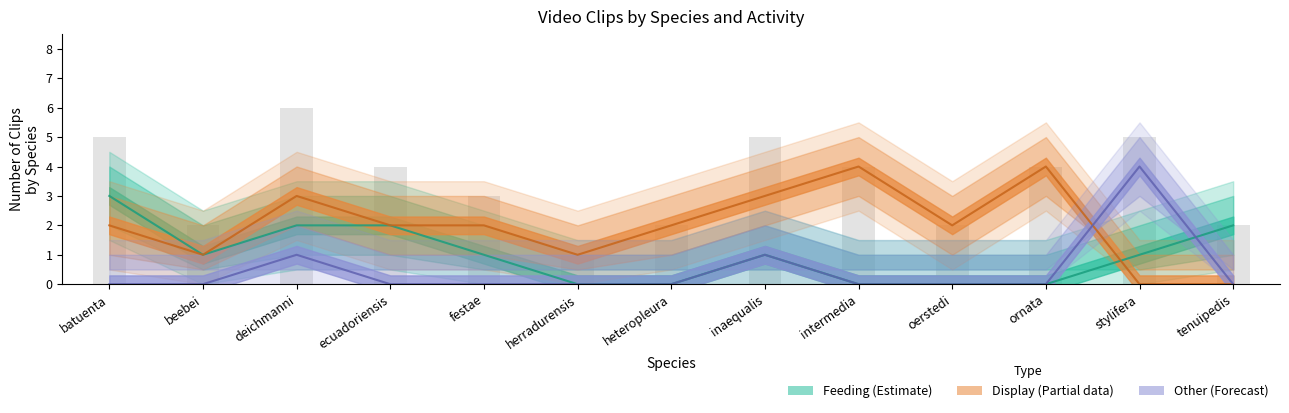

List the labels in order of count_display value, smallest first.

stylifera, tenuipedis, beebei, herradurensis, batuenta, ecuadoriensis, festae, heteropleura, oerstedi, deichmanni, inaequalis, intermedia, ornata